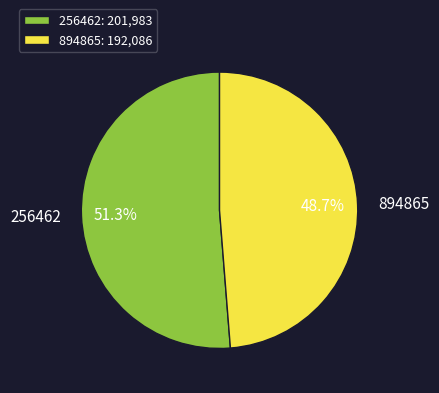

To the nearest percent, what portion does 894865 represent?

49%